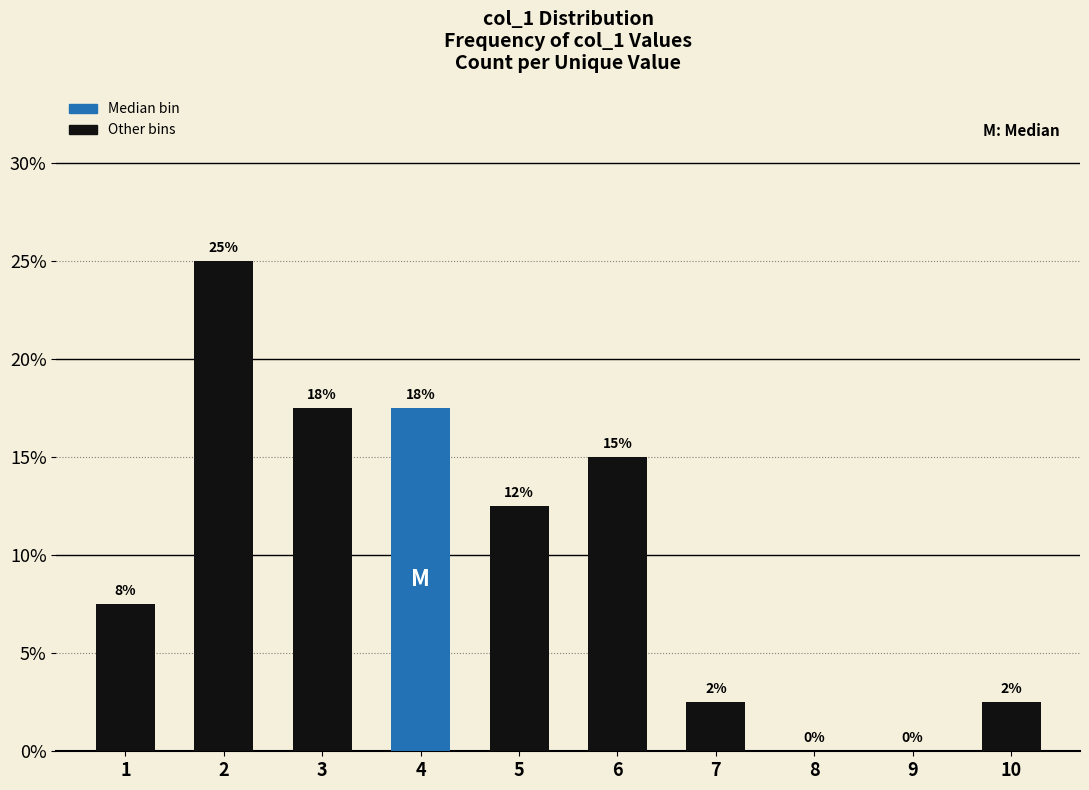

Reading right to left, extract all data points from this chart.

10=2.5	9=0.0	8=0.0	7=2.5	6=15.0	5=12.5	4=17.5	3=17.5	2=25.0	1=7.5